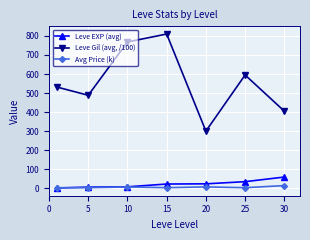

What is the sum of all Leve EXP (avg) values?

154.5